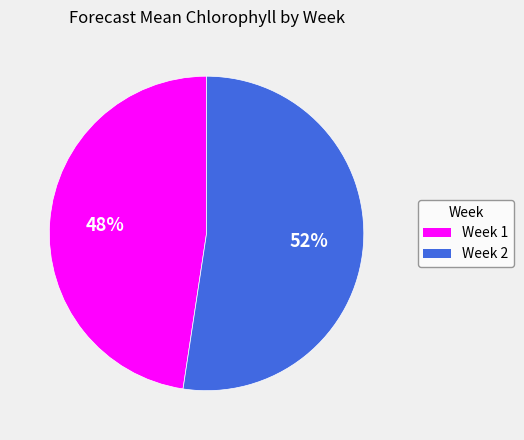

Which has a higher value, Week 2 or Week 1?

Week 2